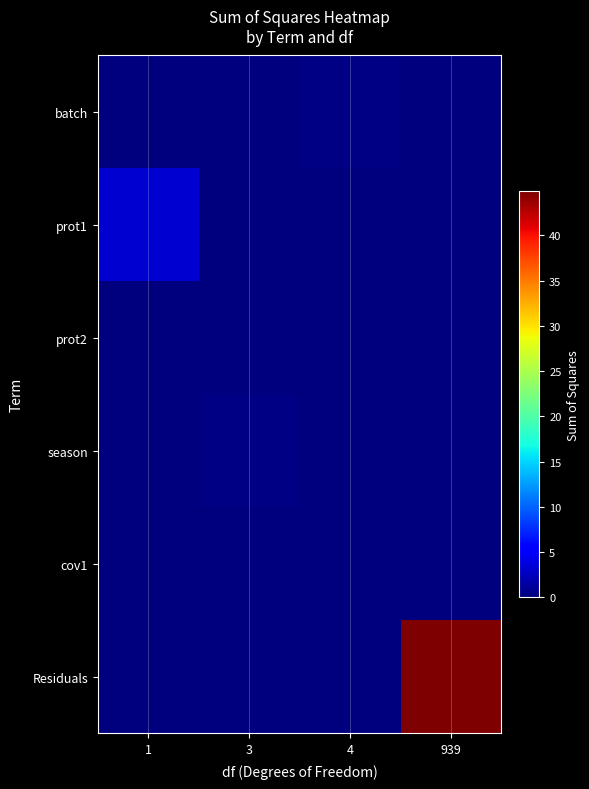

What is the spread (max minus min) of values at 3?

0.2